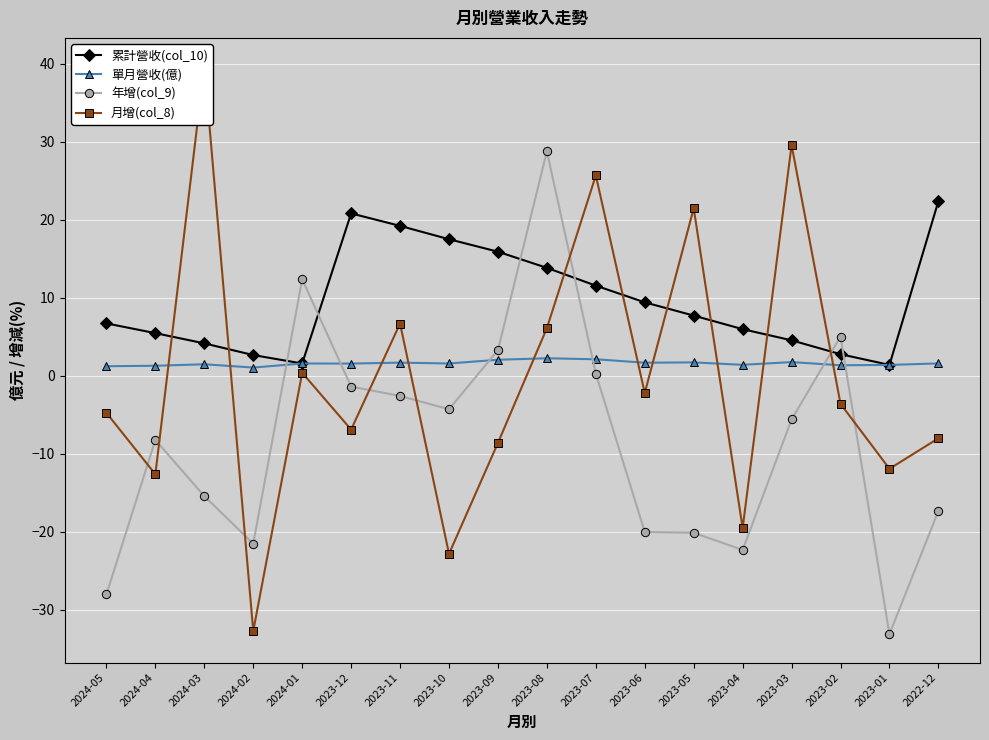

How many lines are shown in the chart?

4